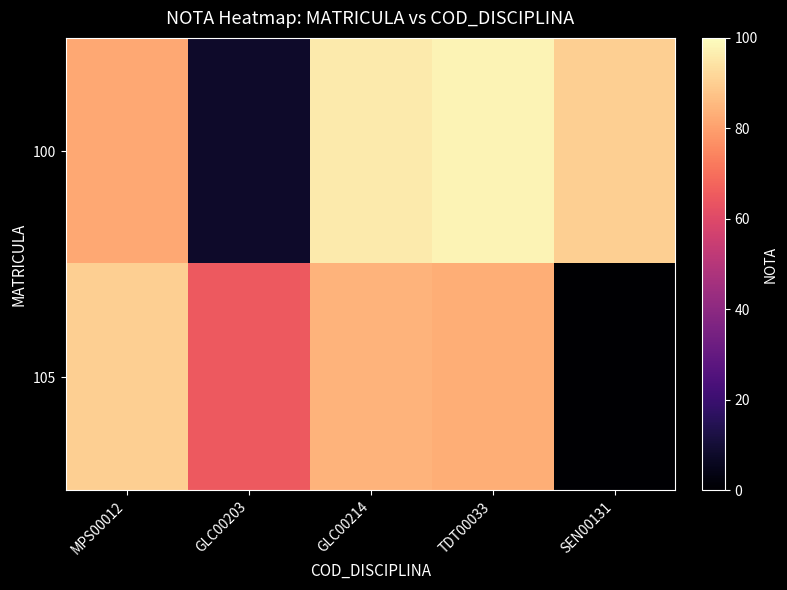

What is the spread (max minus min) of values at SEN00131?

90